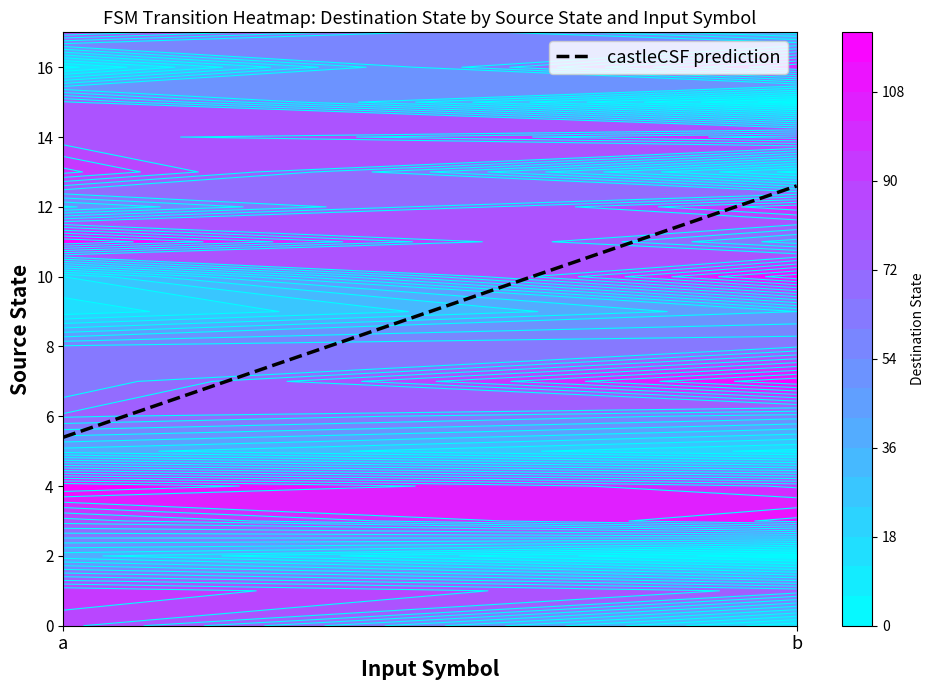

Reading right to left, transcribe all the data shown in this chart.

0: b=13	a=86
1: b=76	a=95
2: b=1	a=38
3: b=116	a=81
4: b=95	a=120
5: b=16	a=39
6: b=57	a=73
7: b=119	a=60
8: b=65	a=61
9: b=48	a=14
10: b=118	a=24
11: b=57	a=120
12: b=100	a=47
13: b=22	a=98
14: b=105	a=80
15: b=2	a=79
16: b=102	a=10
17: b=34	a=84